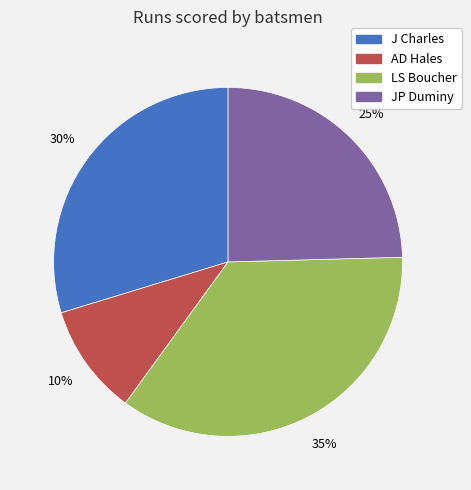

Which slice is the smallest?

AD Hales